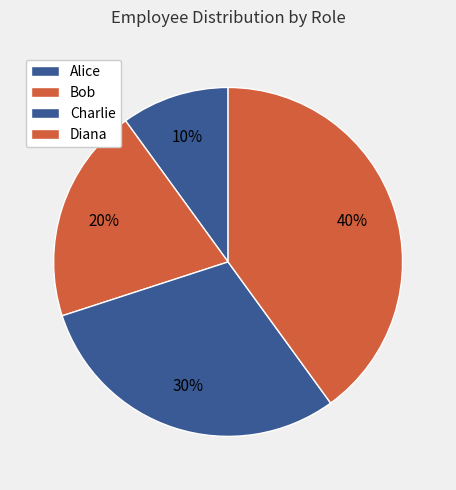

How many slices are in this pie chart?

4